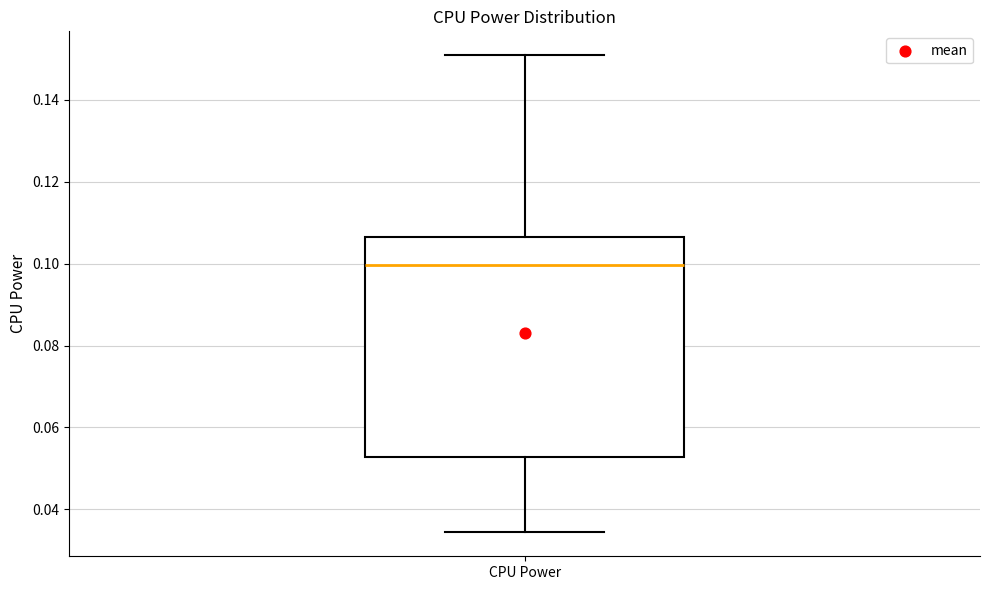

Read this box plot against the y-axis: the position of the median line, the range covered by the box, and the ends of both whiskers. The values are not printed on the chart, so give them approximately, as read against the axis.

median 0.100, box 0.052 to 0.106, whiskers 0.034 to 0.150